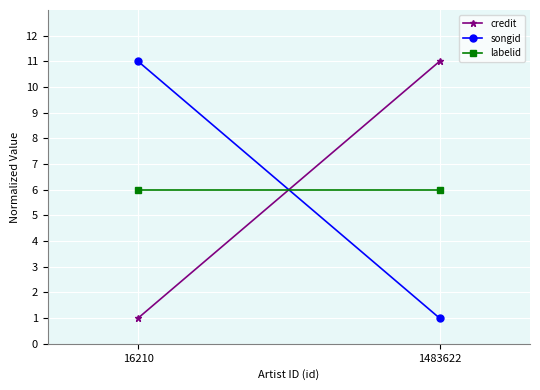

The value of songid at 1483622 is 1. True or false?

True